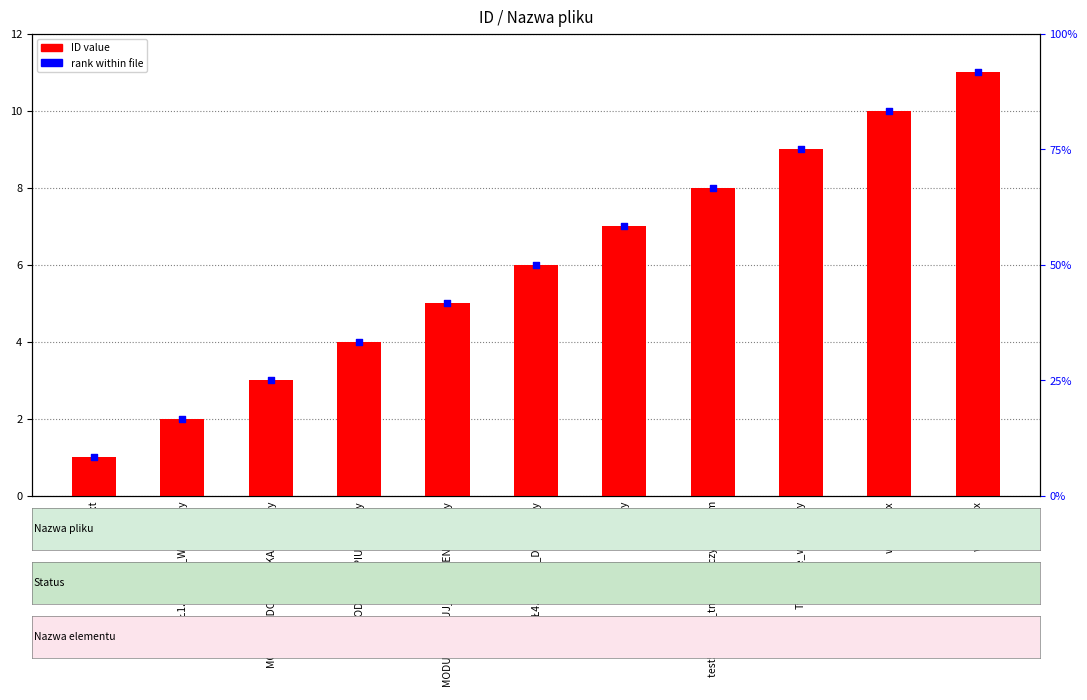

What is the total value across all series at MODUŁ3.KOPIUJ_DOKUMENTACJE.py?

10